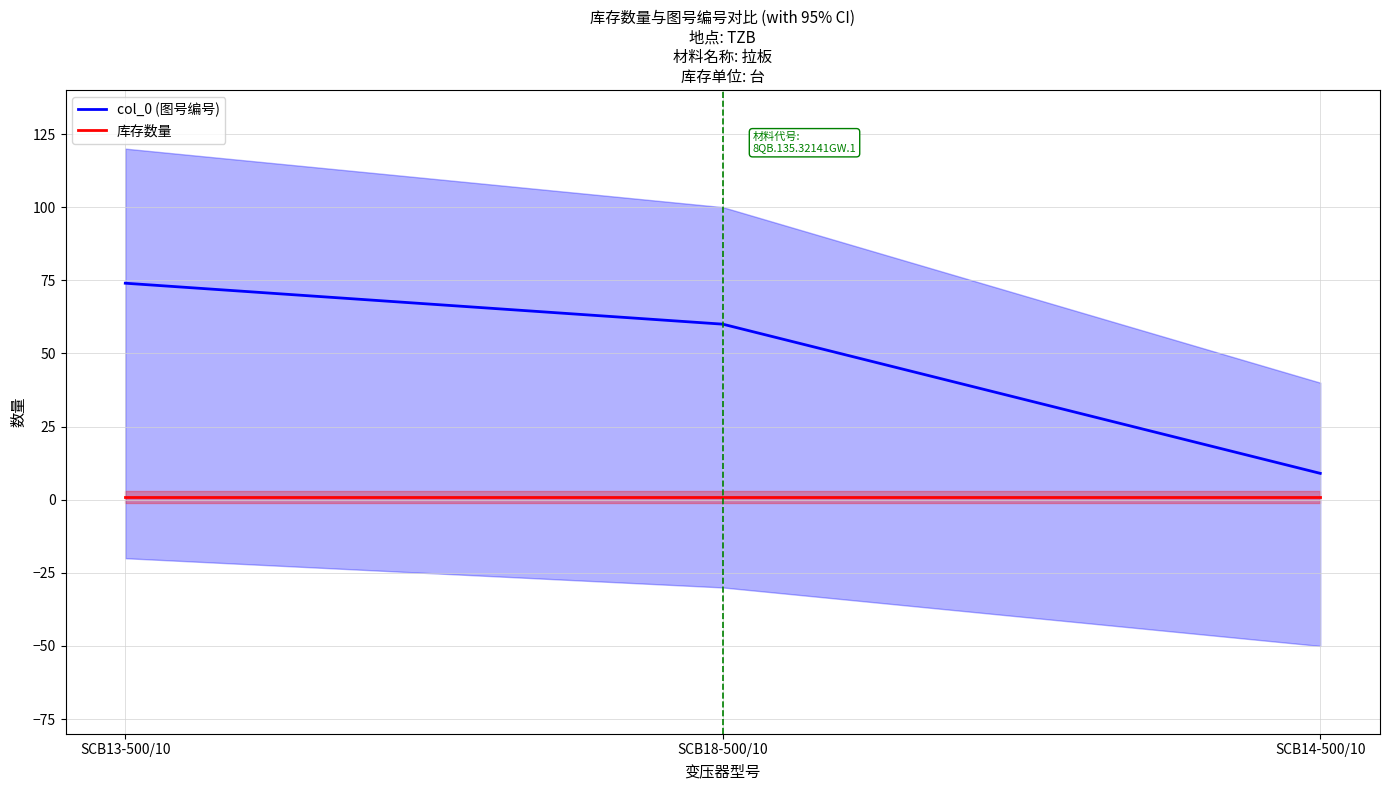

How many data points in col_0 (图号编号) are less than 60?

1